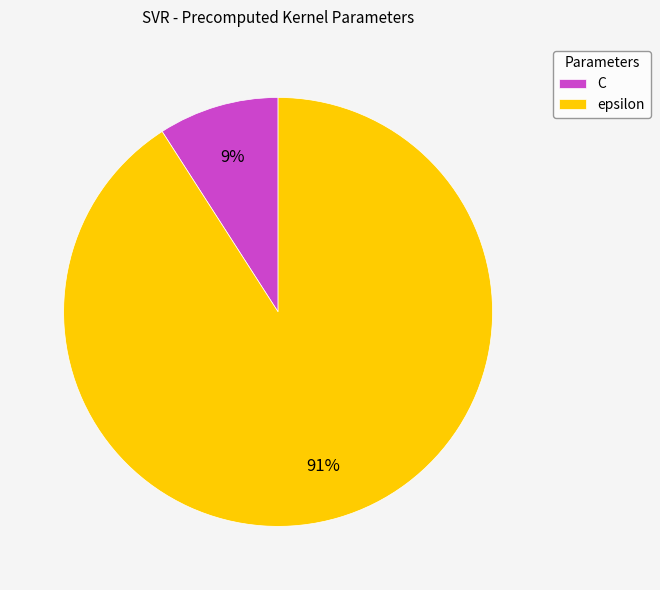

To the nearest percent, what percentage of the pie is epsilon?

91%